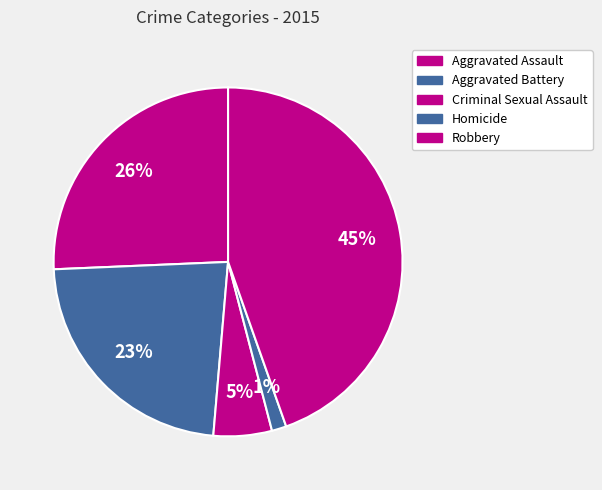

How many segments does this pie chart have?

5